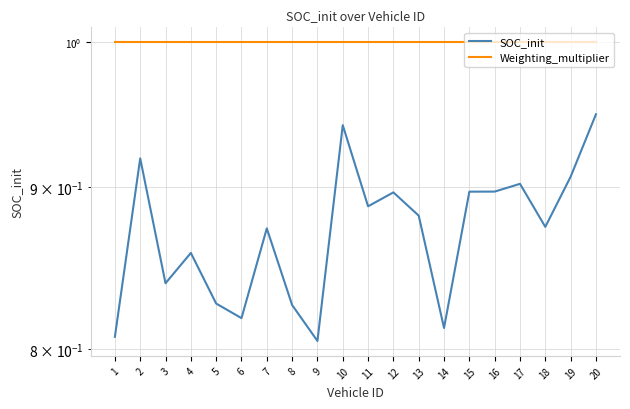

Rank the series by their maximum value, from highest to lowest.

Weighting_multiplier, SOC_init